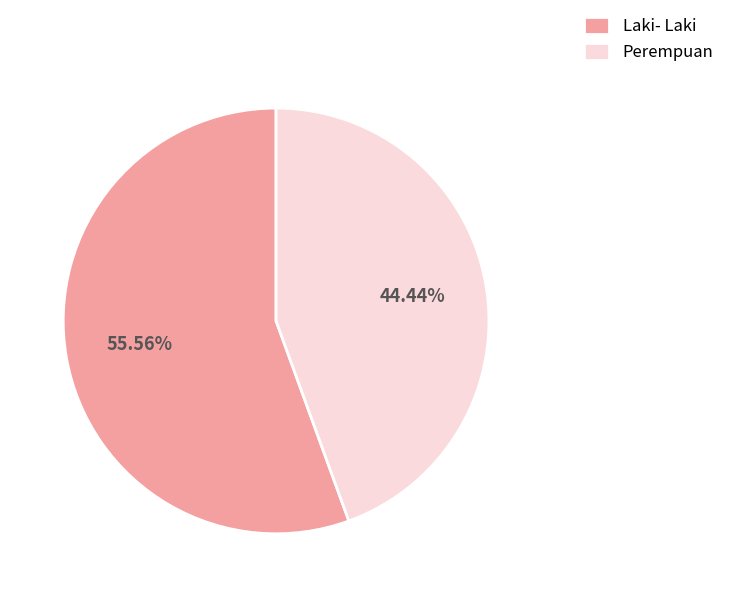

Between Perempuan and Laki- Laki, which is larger?

Laki- Laki